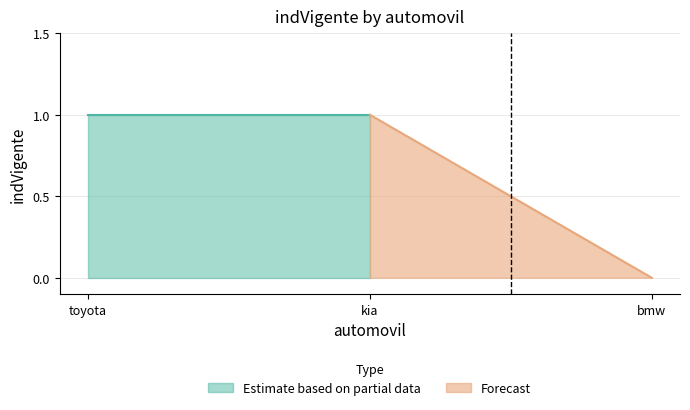

Reading right to left, what are all the values shown in this chart?

0	1	1